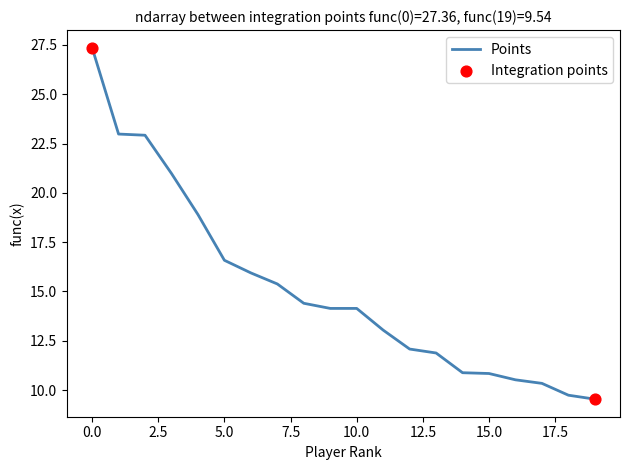

What is the smallest value displayed?

9.5